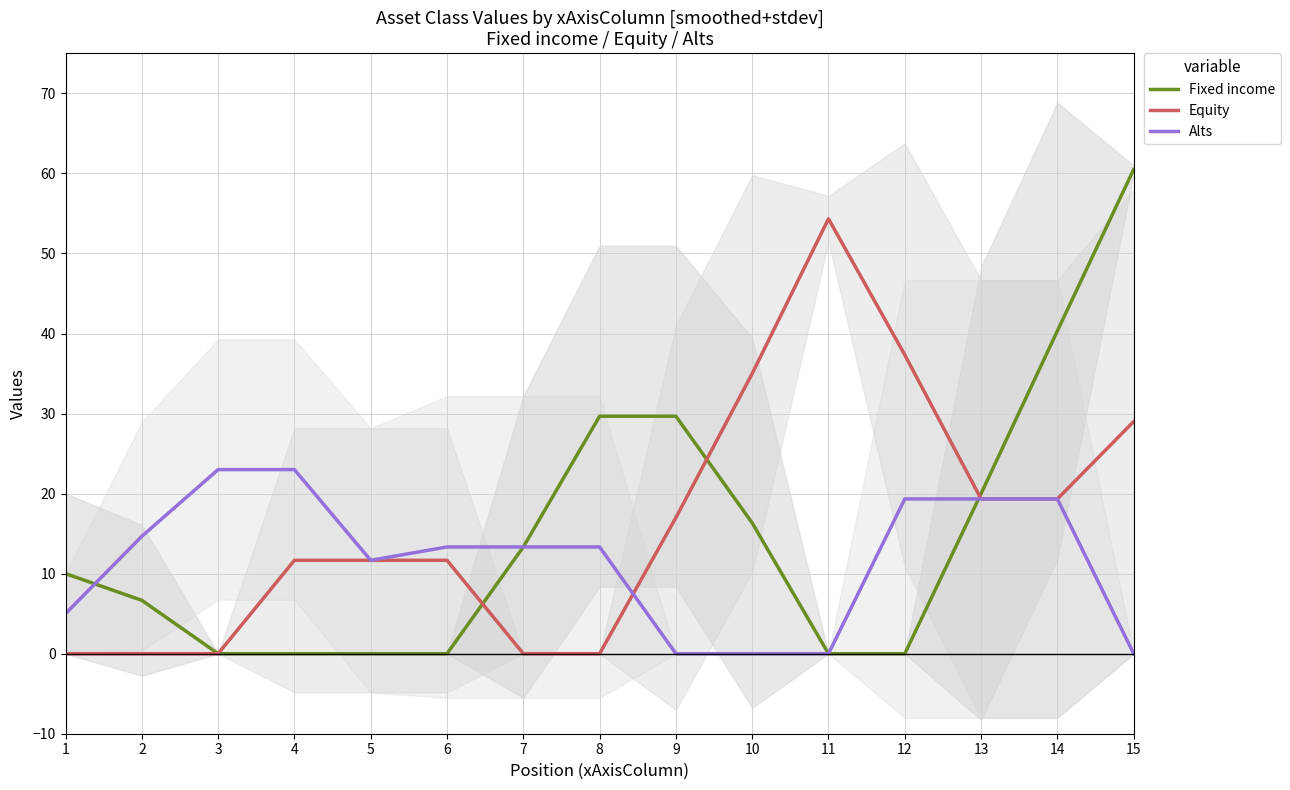

How many data points in Alts are above 13?

9